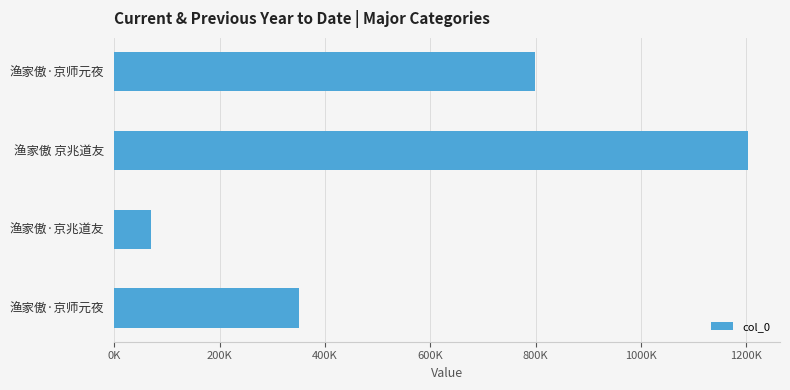

Does the chart contain any negative values?

No